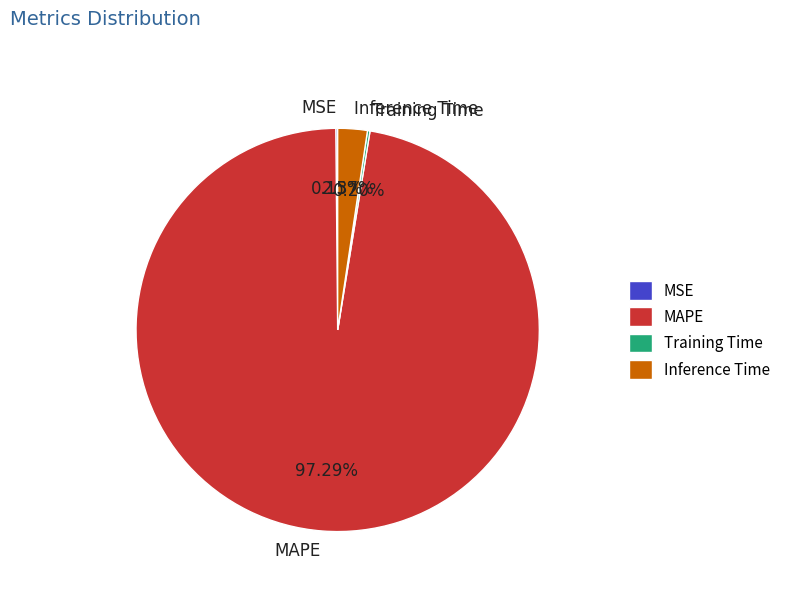

True or false: Inference Time accounts for 11% of the total.

False